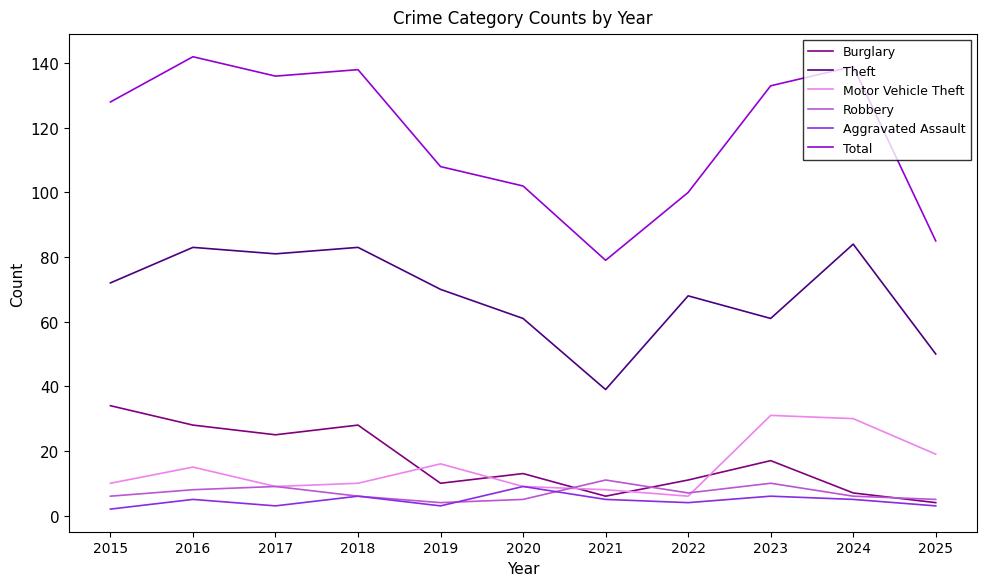

What is the highest value of the Burglary series?

34